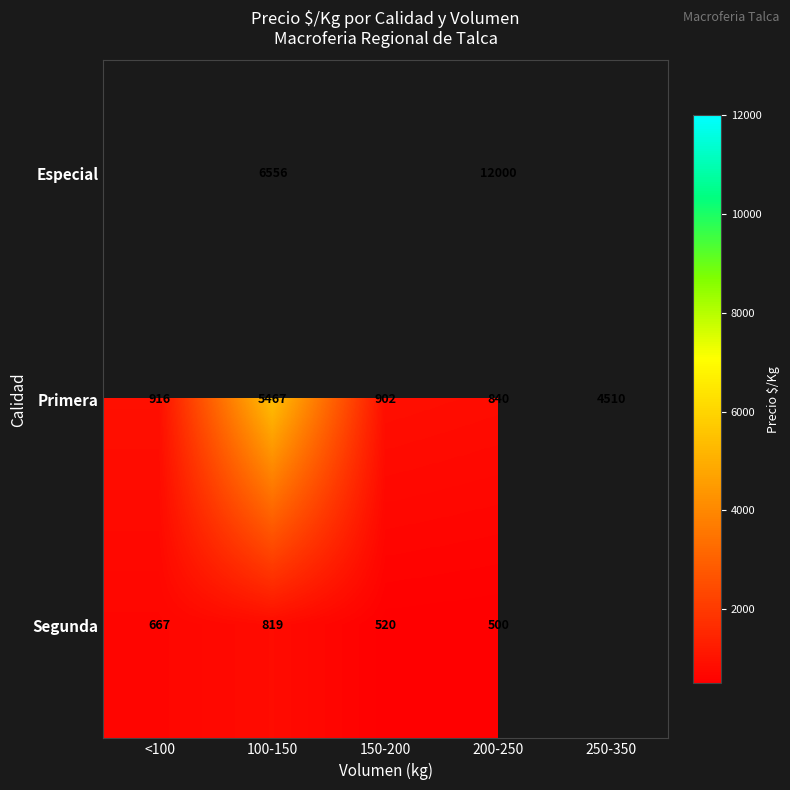

Between 250-350 and 150-200, which is larger?

150-200